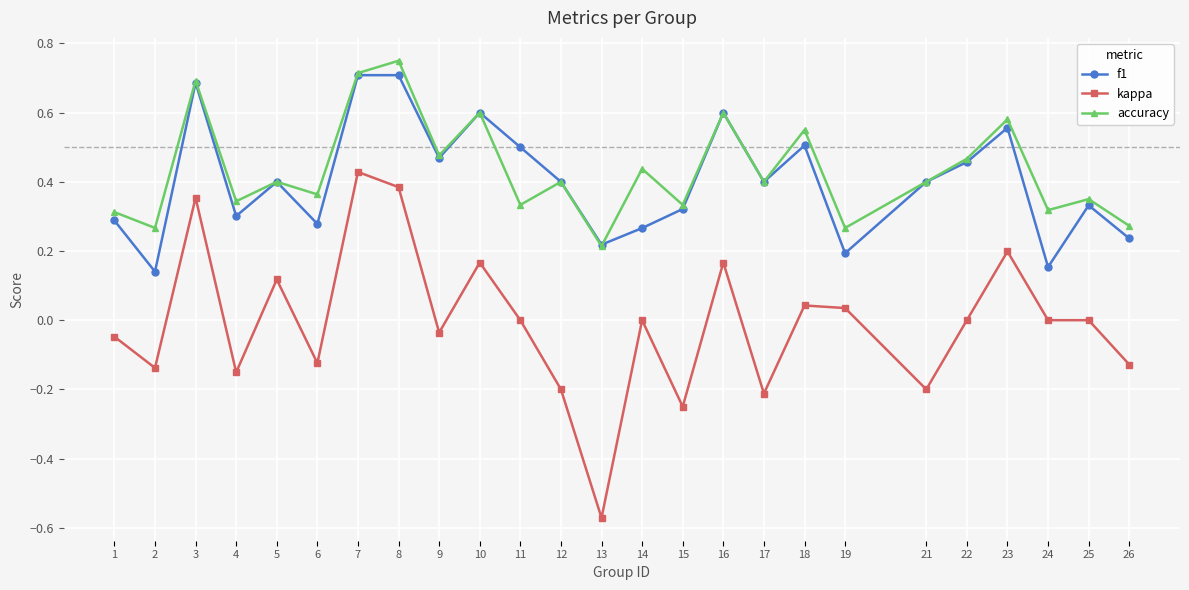

True or false: kappa and f1 cross at least once.

False